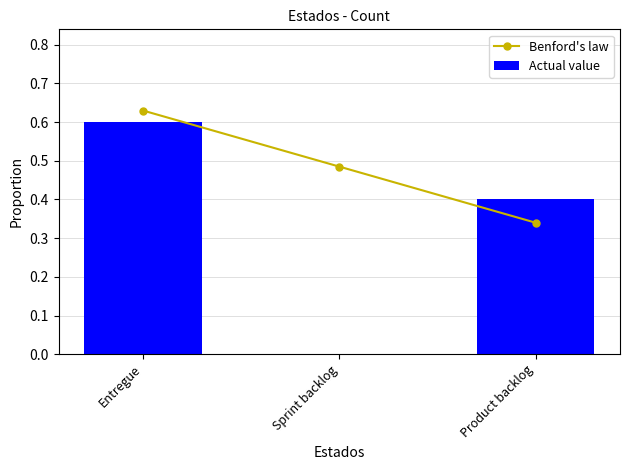

At Sprint backlog, list the series in order from smallest to largest.

Actual value, Benford's law